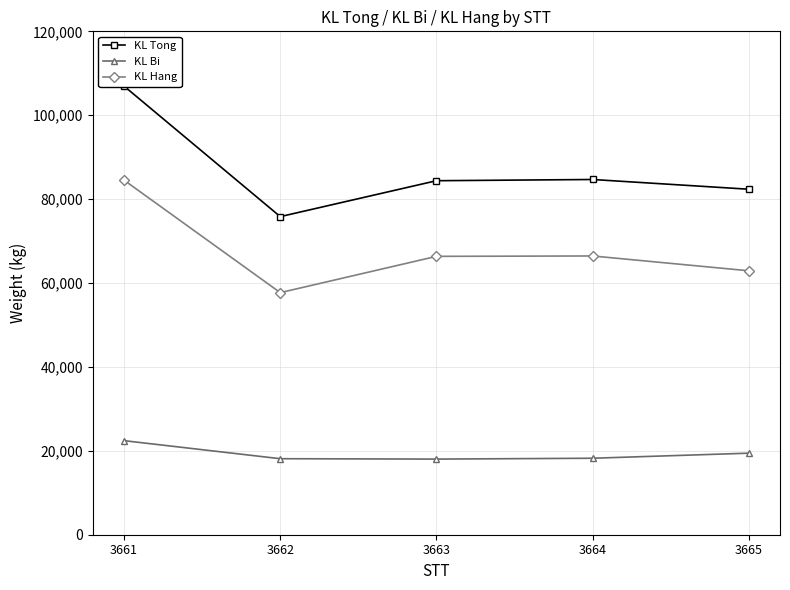

List the series in order of their overall mean, lowest first.

KL Bi, KL Hang, KL Tong